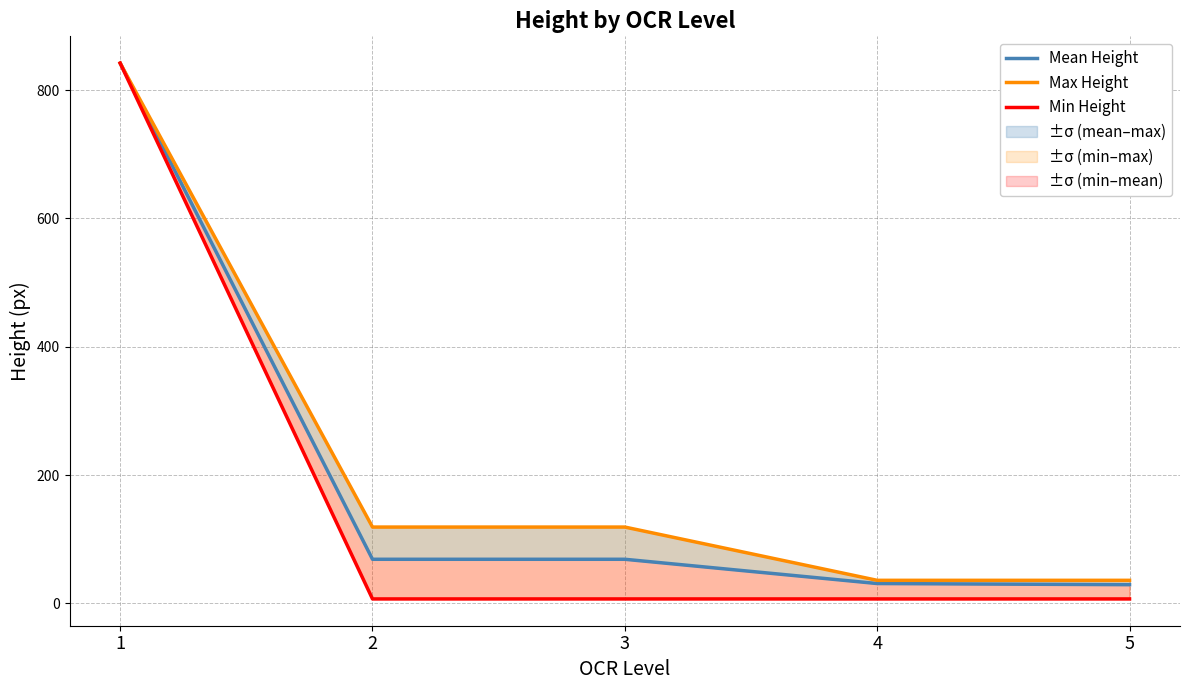

Which series has the largest total across all categories?

Max Height